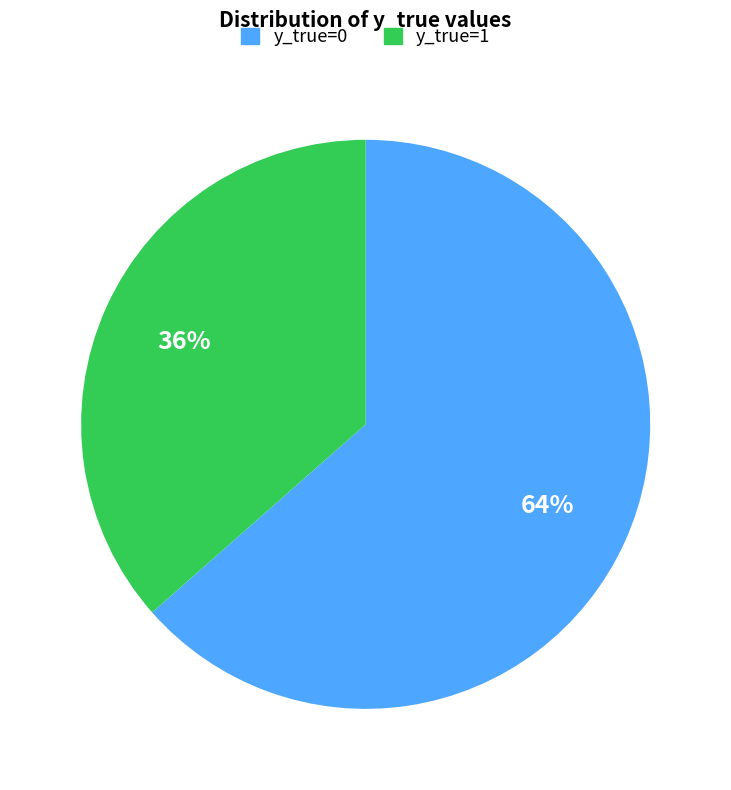

Is there any slice that represents more than half of the pie?

Yes